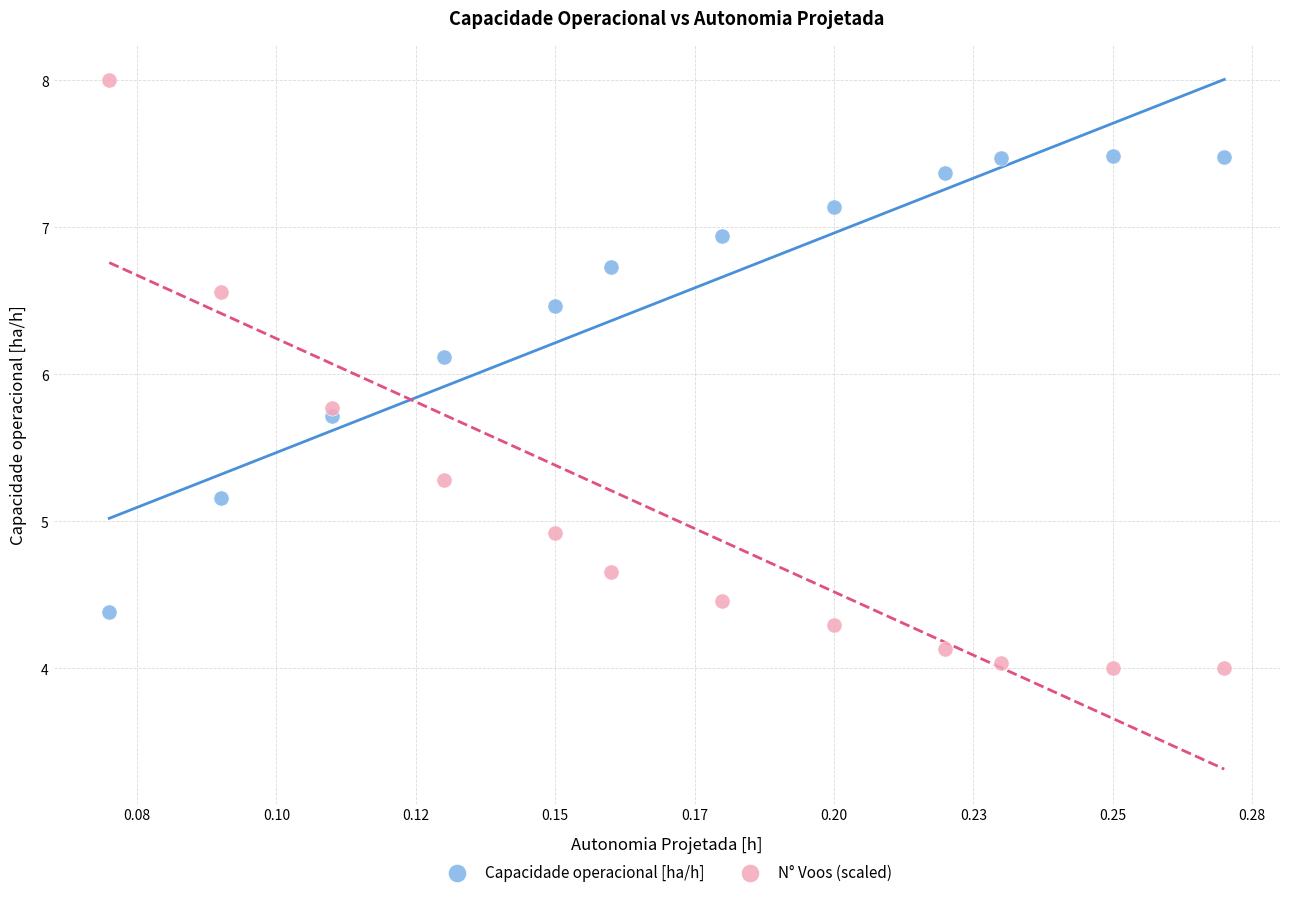

Which series contains the lowest Y value?

N° Voos (scaled)